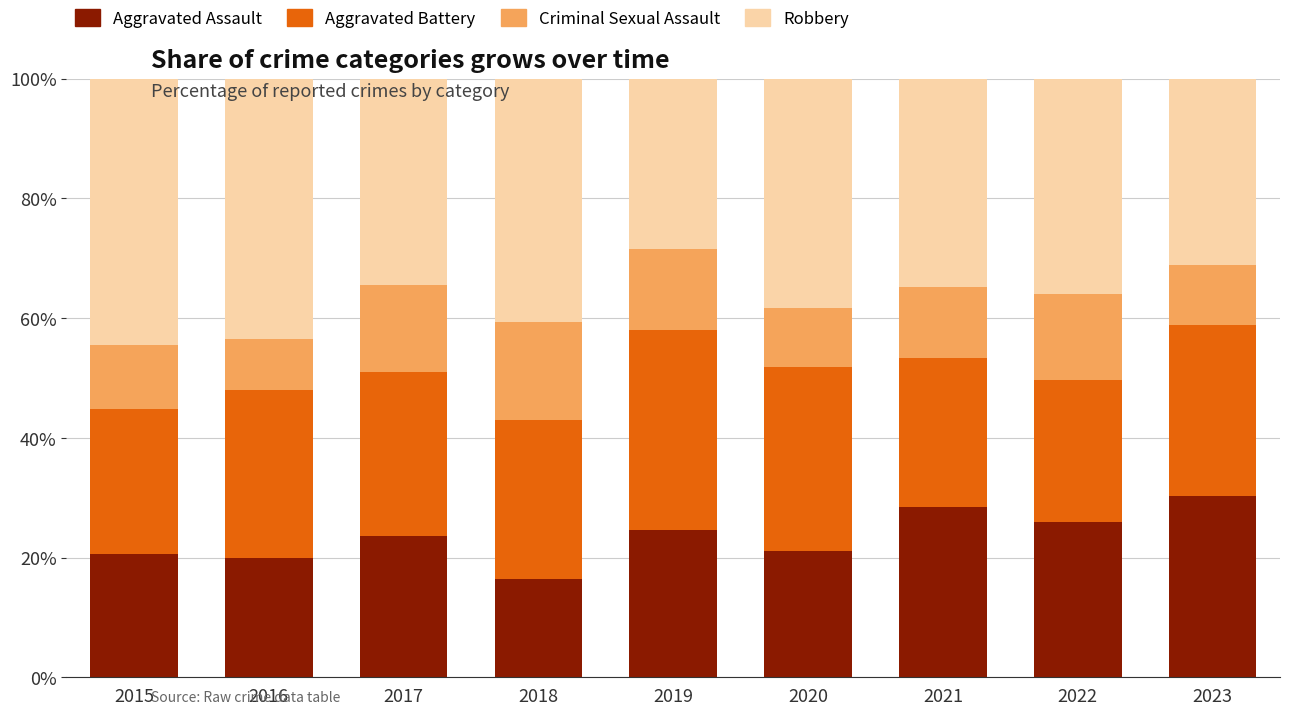

The Aggravated Assault series shows 5.2 at 2016. True or false?

False